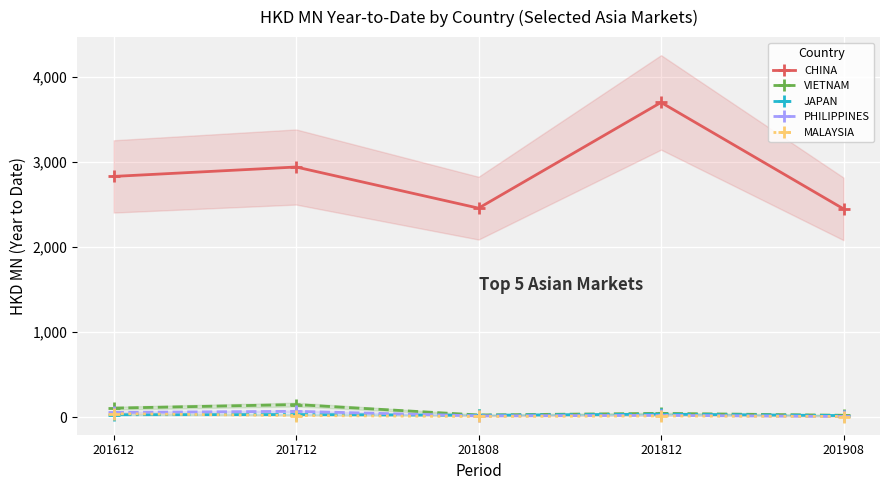

At which label is CHINA closest to 3074?

201712